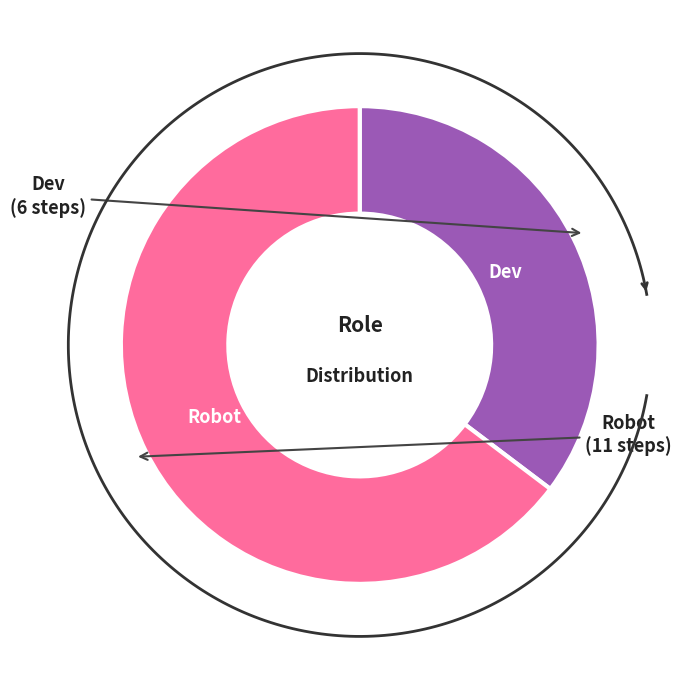

To the nearest percent, what portion does Robot represent?

65%